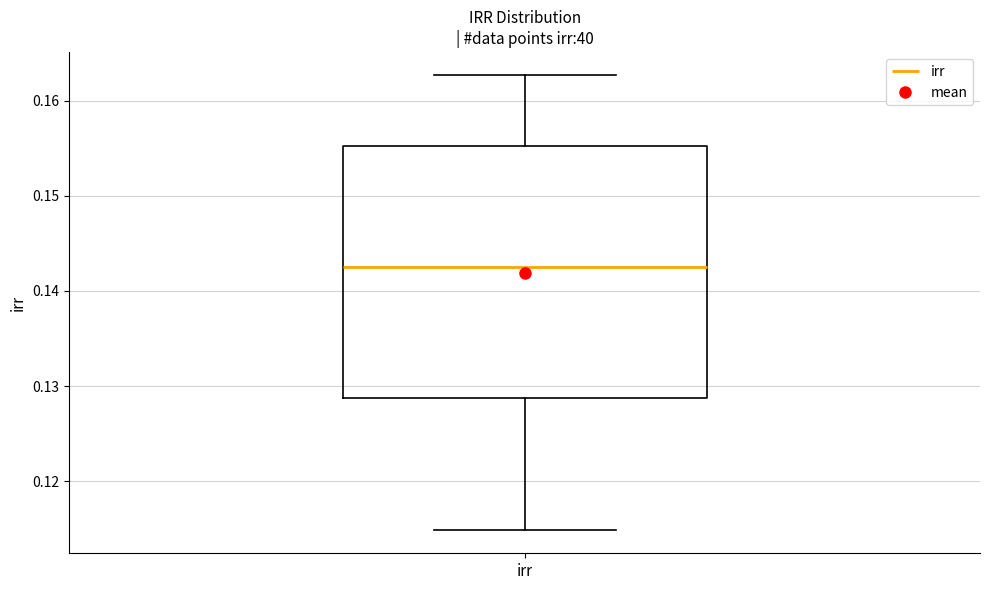

Where does the upper whisker of the box for irr end on the y-axis? The values are not printed on the chart, so give them approximately, as read against the axis.

0.163